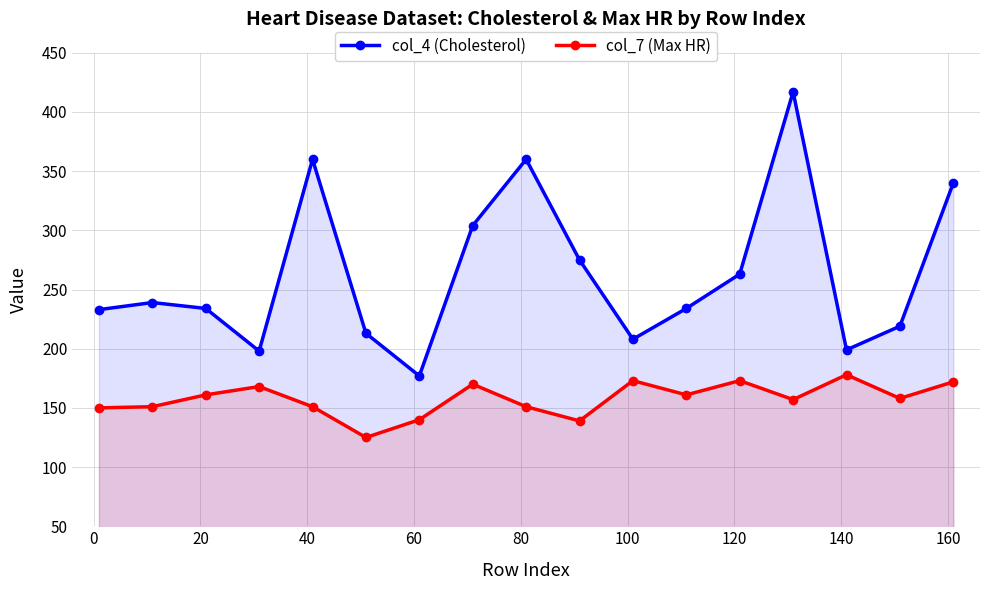

What is the minimum value for col_4 (Cholesterol)?

177